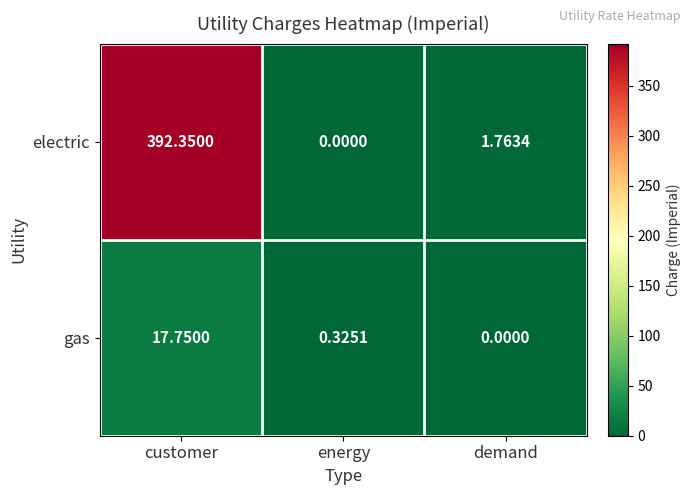

Which series has the widest spread of values?

electric